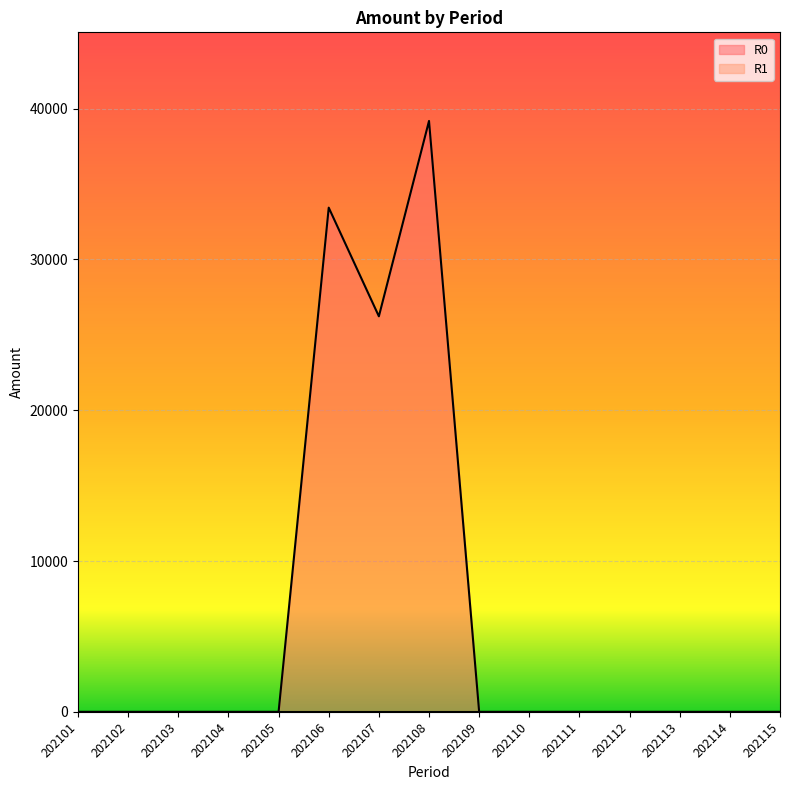

Which label corresponds to the smallest value in the chart?

202101